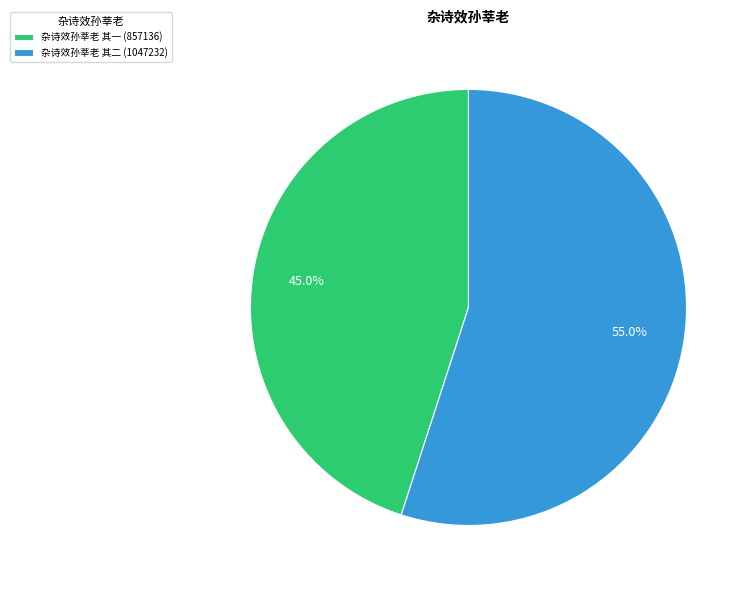

How many segments does this pie chart have?

2